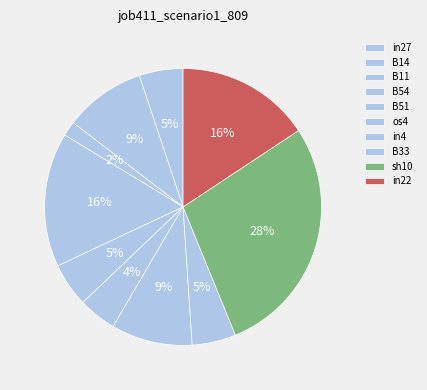

To the nearest percent, what is the difference between the largest and smallest slice percentages?

26%